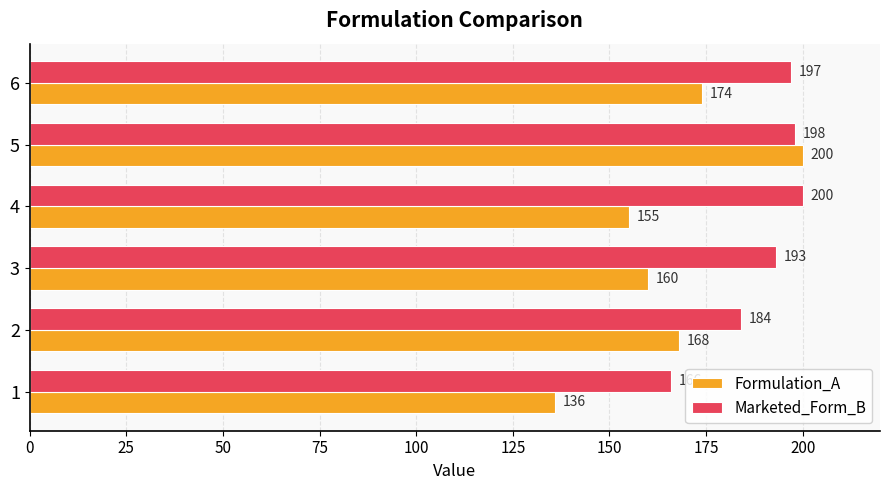

What is the difference between the second highest and minimum values in the Marketed_Form_B series?

32